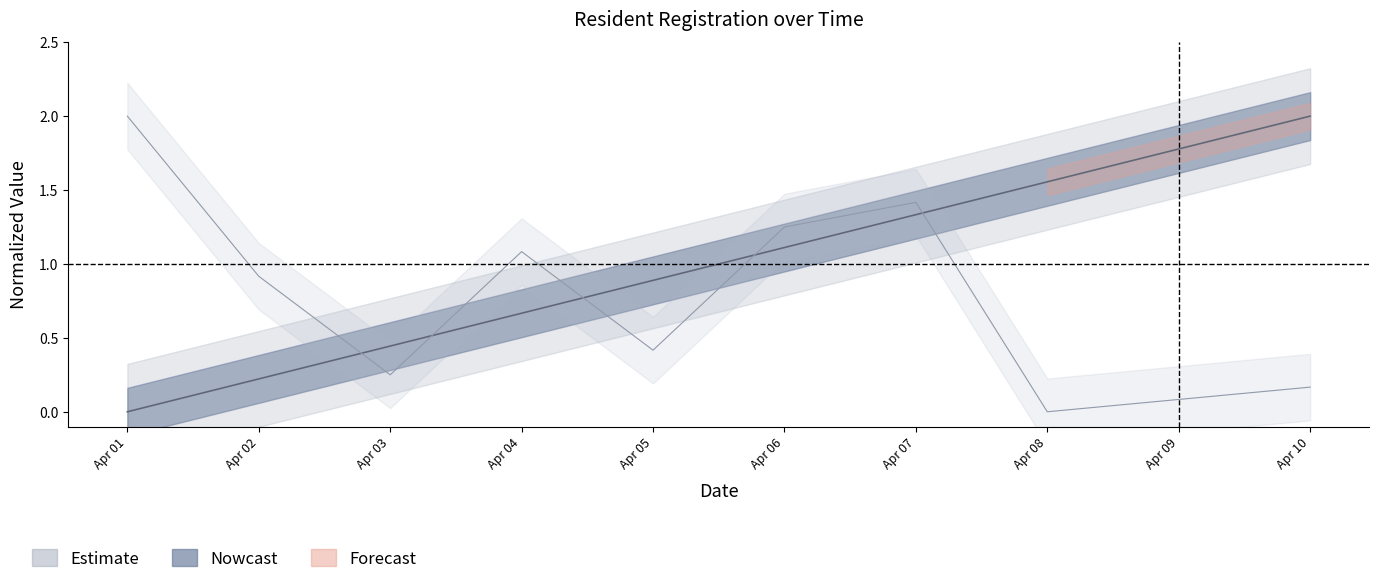

Reading left to right, transcribe all the data shown in this chart.

Nº: 0.0	0.2	0.4	0.7	0.9	1.1	1.3	1.6	1.8	2.0
NUMERO: 2.0	0.9	0.2	1.1	0.4	1.2	1.4	0.0	0.1	0.2